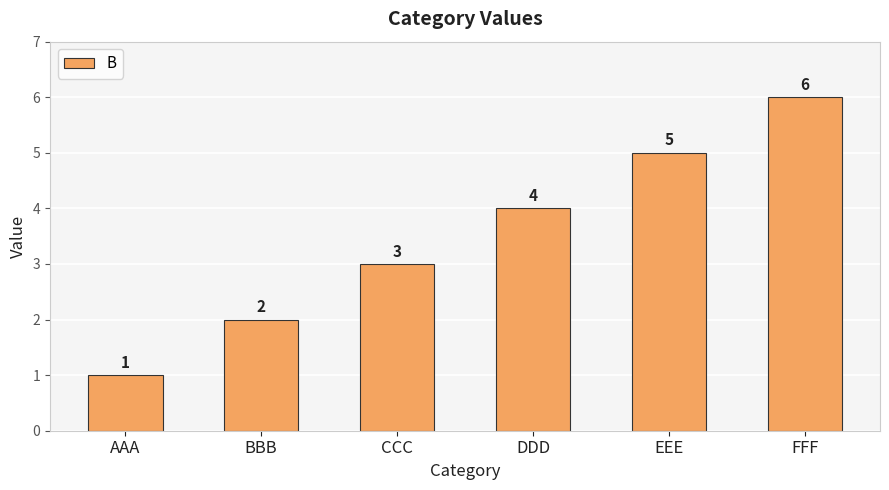

At which category does the chart reach its minimum across all series?

AAA